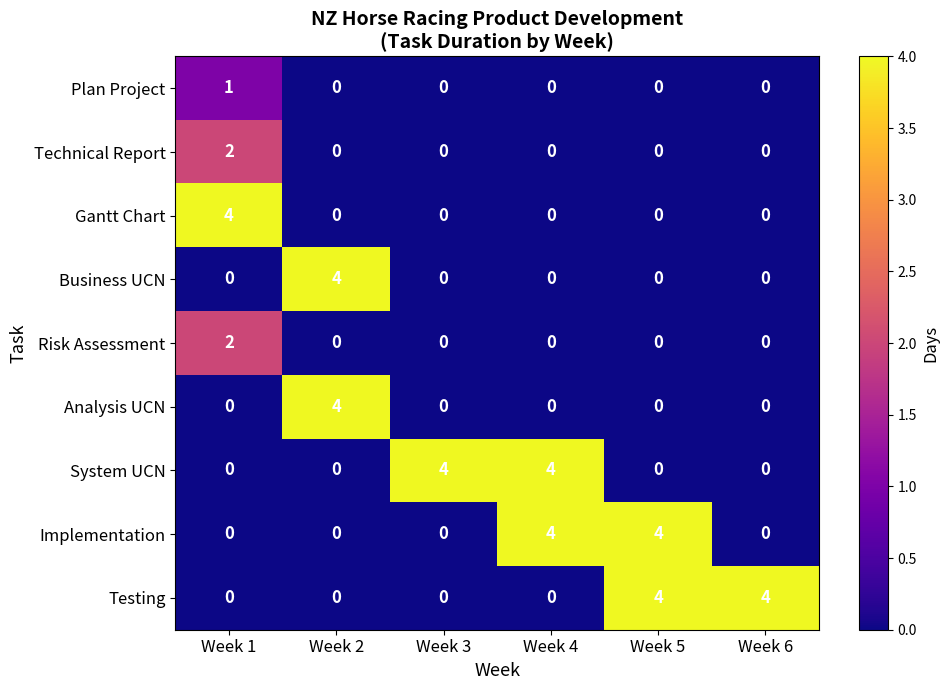

What is the sum of all Gantt Chart values?

4